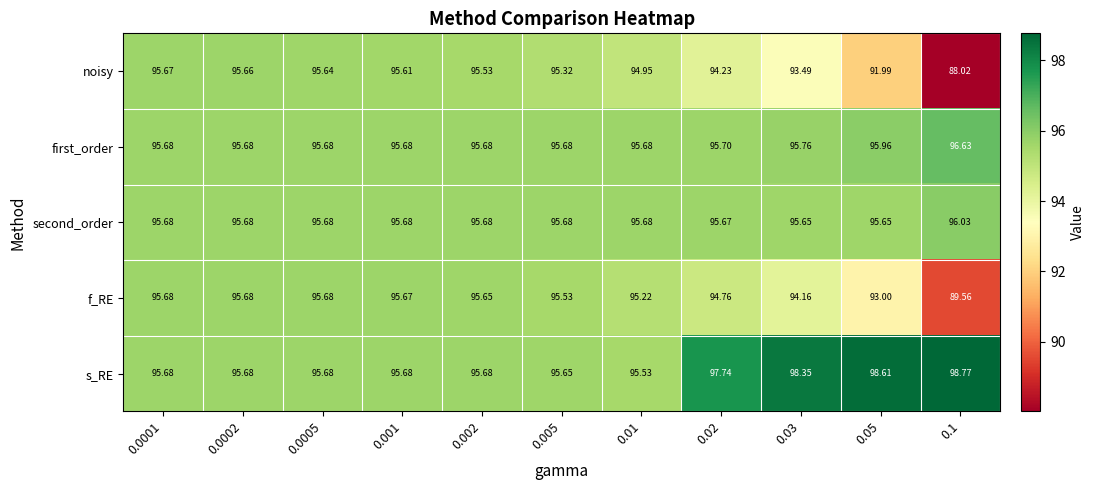

Is the value of first_order at 0.05 greater than the value of second_order at 0.01?

Yes